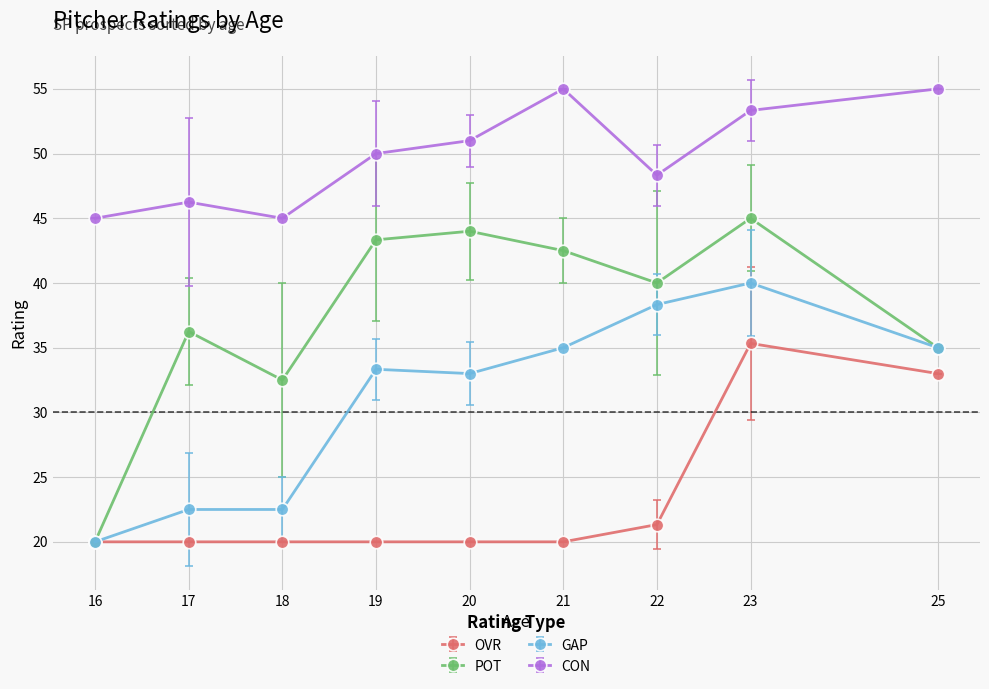

The GAP series shows 15.8 at 25. True or false?

False